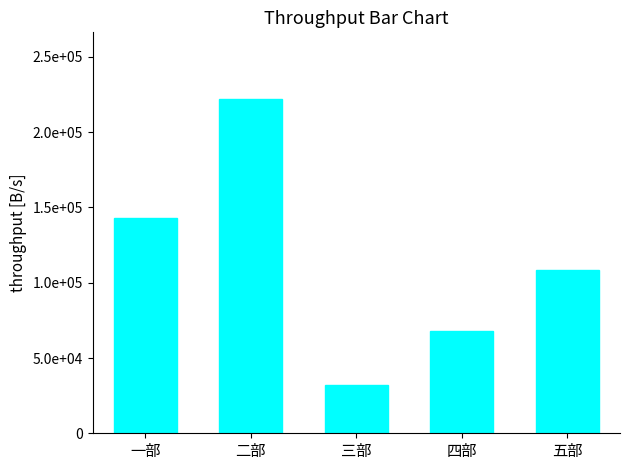

List the labels in order of value, smallest first.

三部, 四部, 五部, 一部, 二部